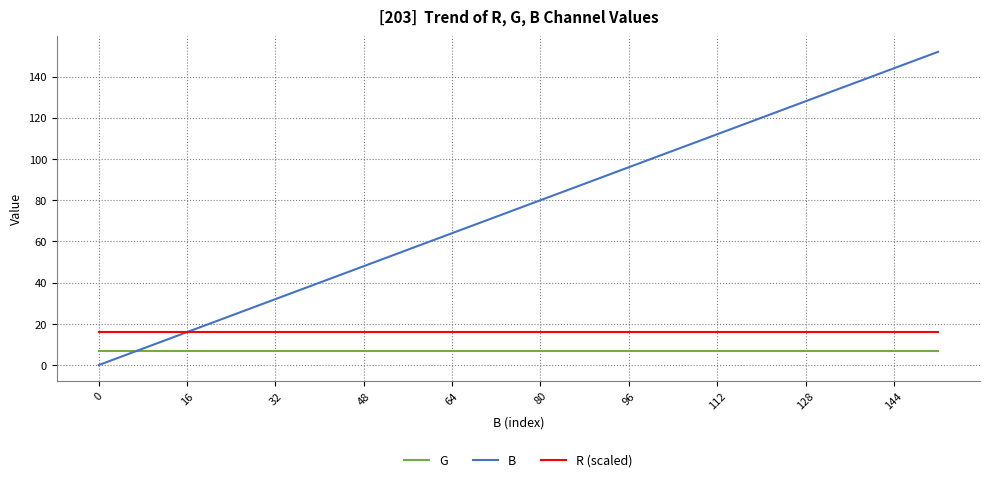

Rank the series by their maximum value, from lowest to highest.

G, R (scaled), B